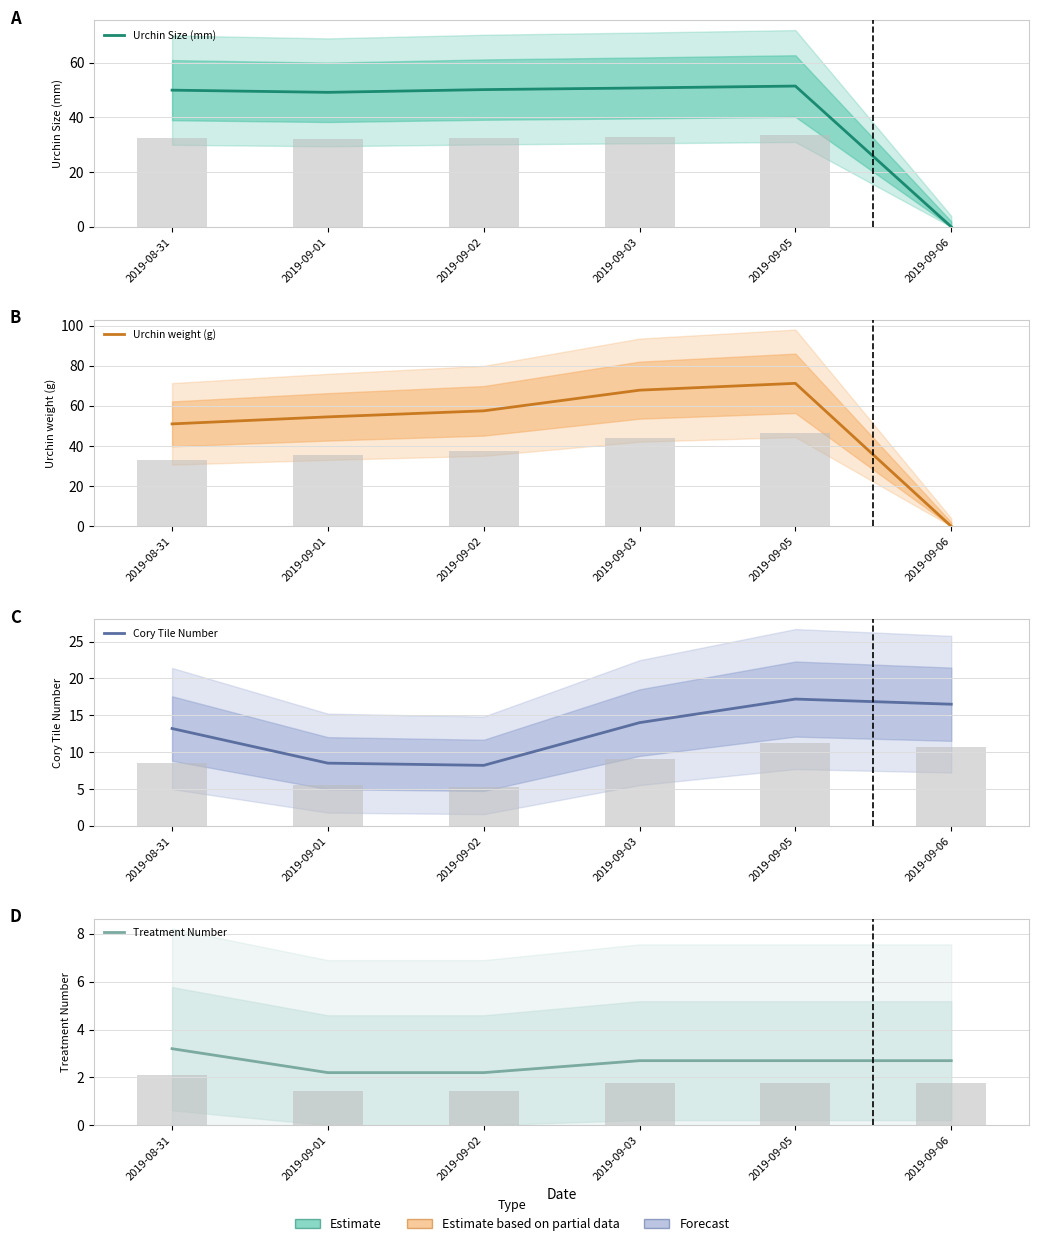

How many positive values does the Urchin weight (g) series have?

5